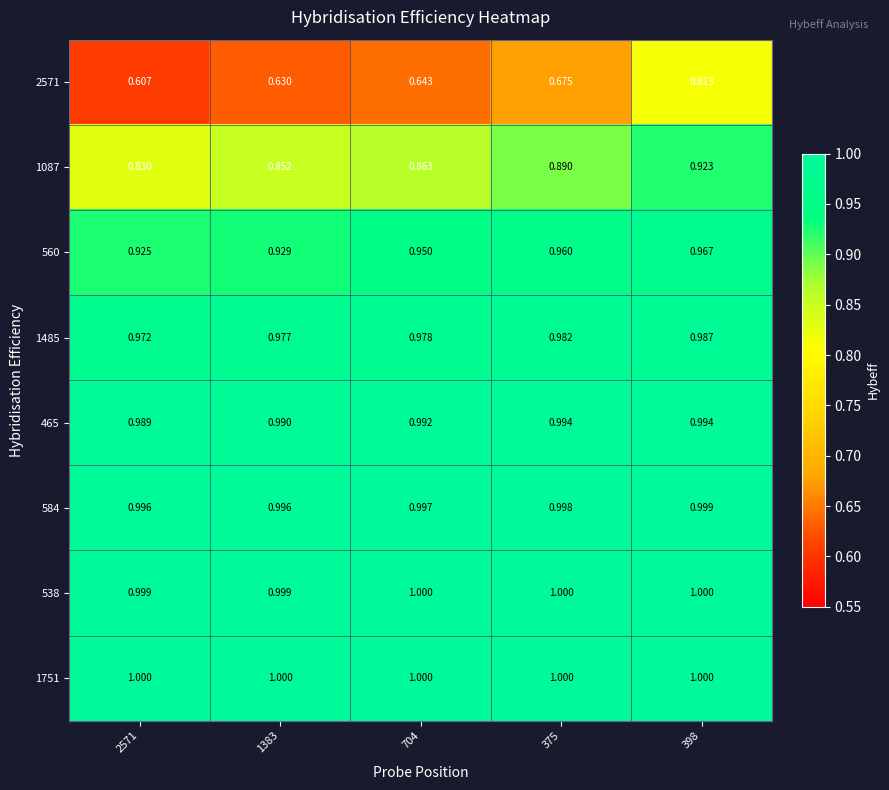

What is the spread (max minus min) of values at 1383?

0.4